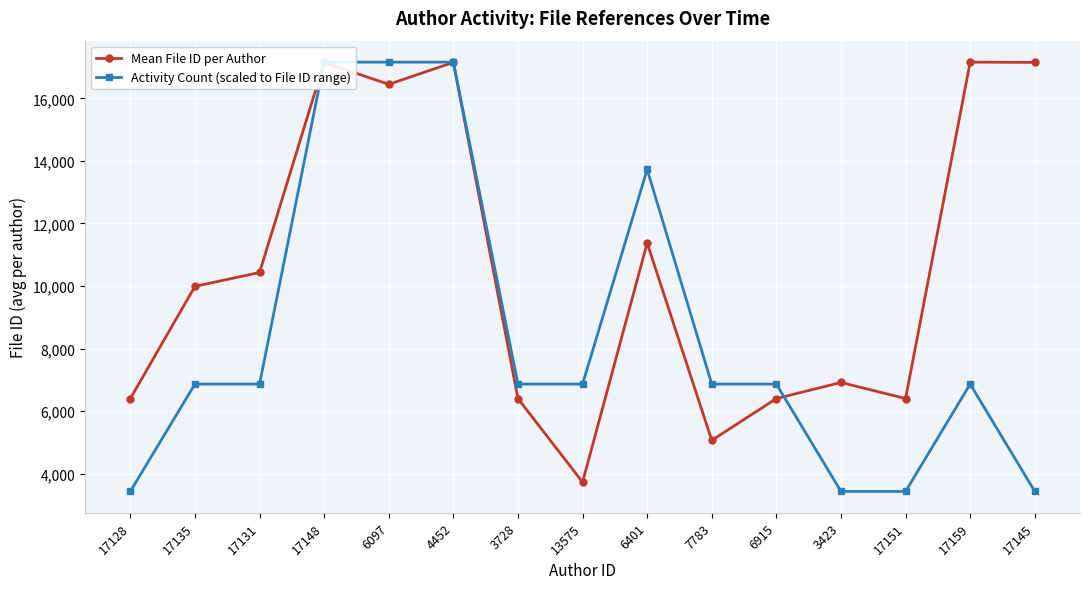

True or false: Mean File ID per Author has a value of 17150.6 at 17148.

True